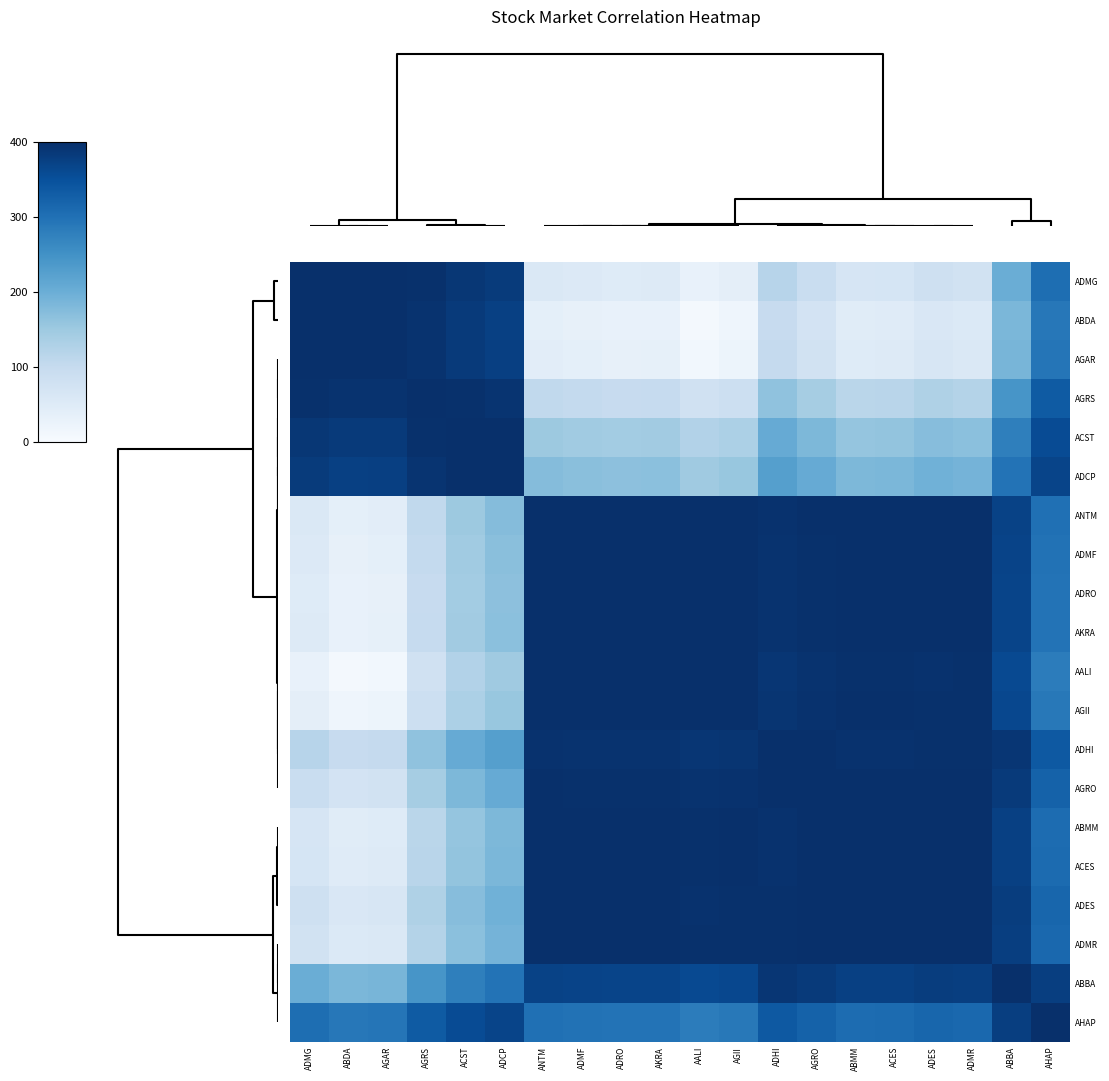

How many data points does each series have?

20